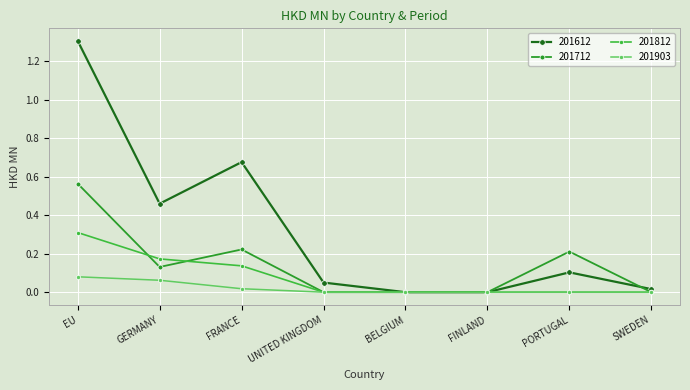

What is the label of the 7th point from the left?

PORTUGAL